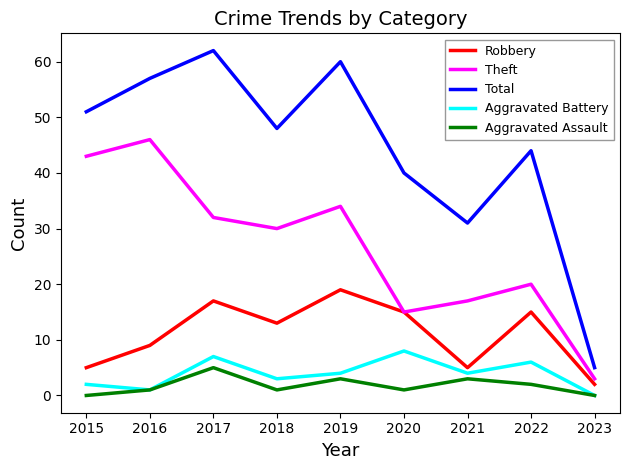

Count the number of categories in the chart.

9